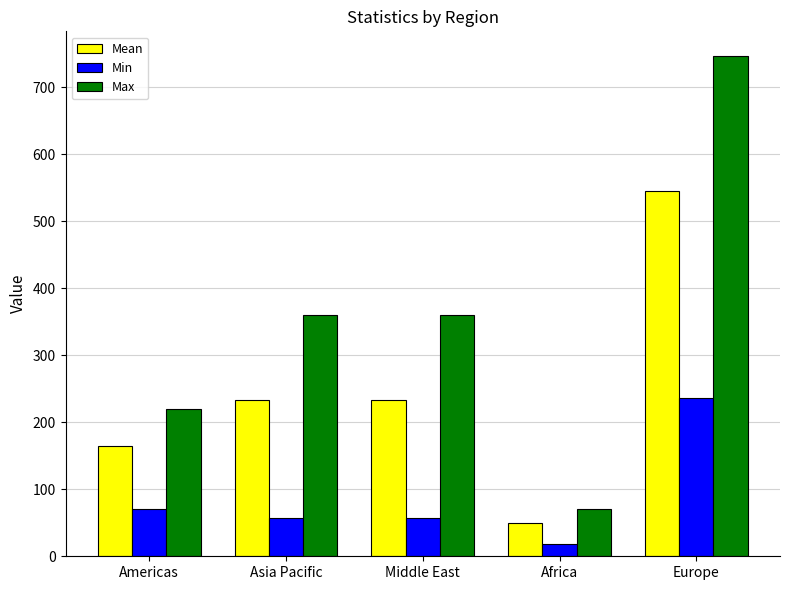

Reading right to left, what are all the values shown in this chart?

Mean: Europe=545.5	Africa=50.3	Middle East=233.9	Asia Pacific=233.9	Americas=165.1
Min: Europe=235.9	Africa=18.2	Middle East=56.9	Asia Pacific=56.9	Americas=69.9
Max: Europe=746.3	Africa=70.1	Middle East=360.4	Asia Pacific=360.4	Americas=219.3